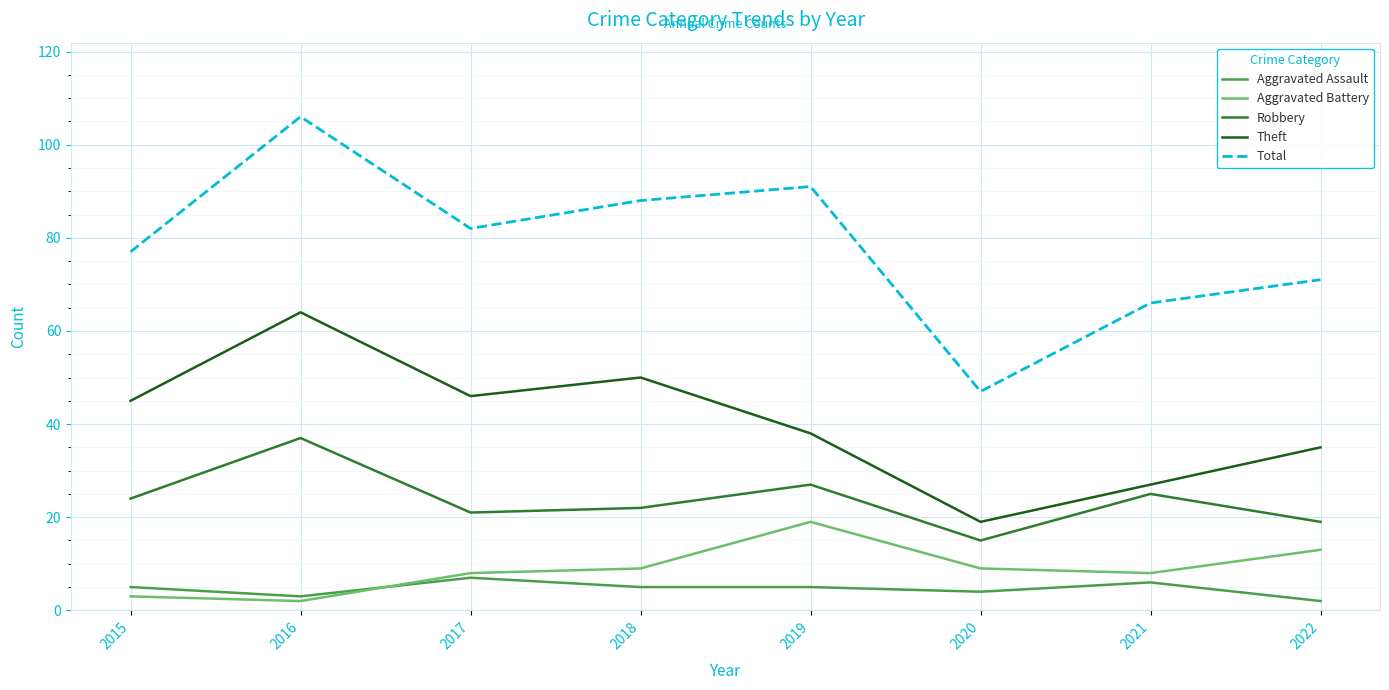

How many interior local peaks does the Theft series have?

2